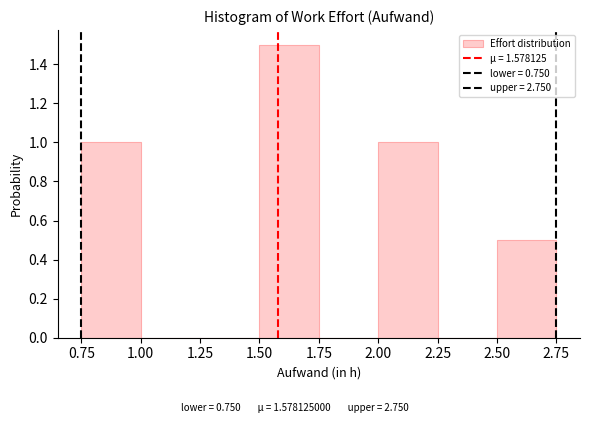

How tall is the bar that spans 2.50 to 2.75 on the x-axis? The values are not printed on the chart, so give them approximately, as read against the axis.

0.5